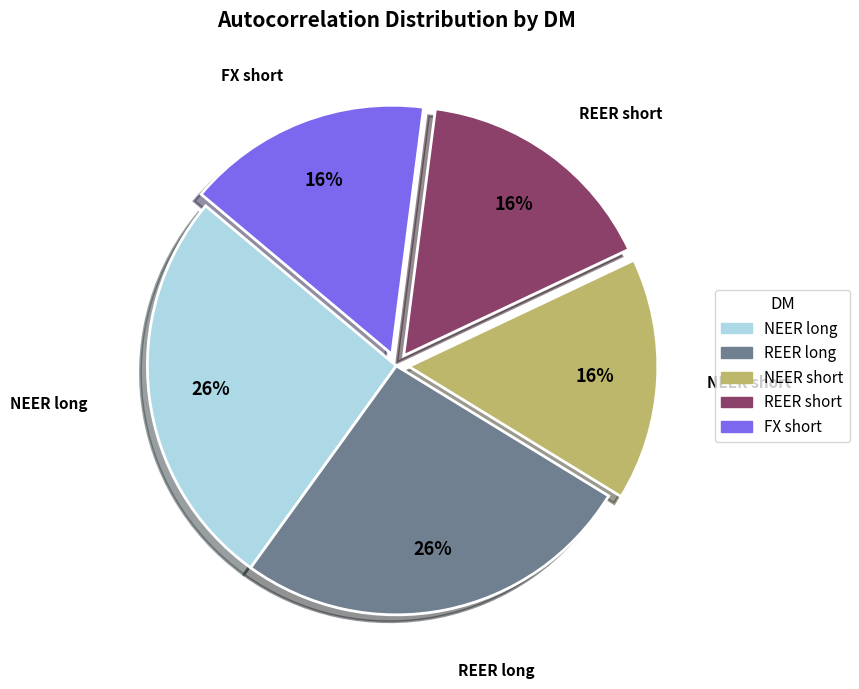

To the nearest percent, what is the difference between the largest and smallest slice percentages?

10%